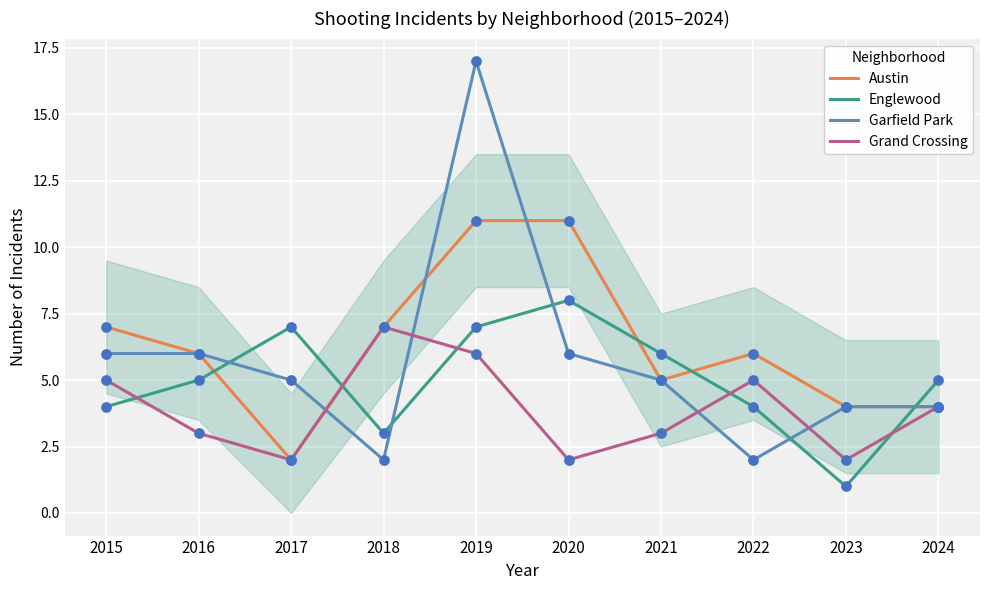

What are all the series names shown in the legend?

Austin, Englewood, Garfield Park, Grand Crossing